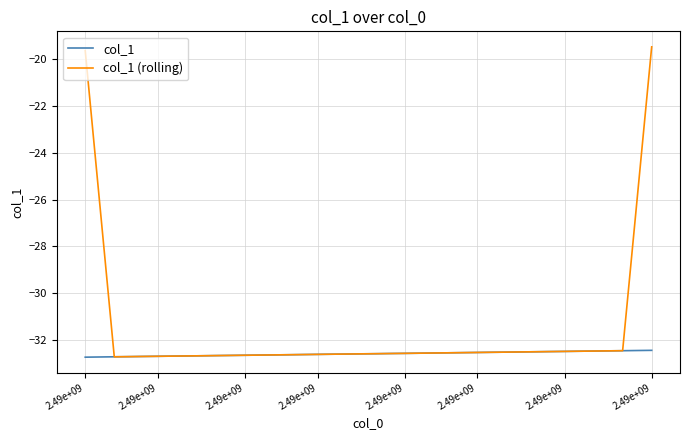

Which series has the largest total across all categories?

col_1 (rolling)